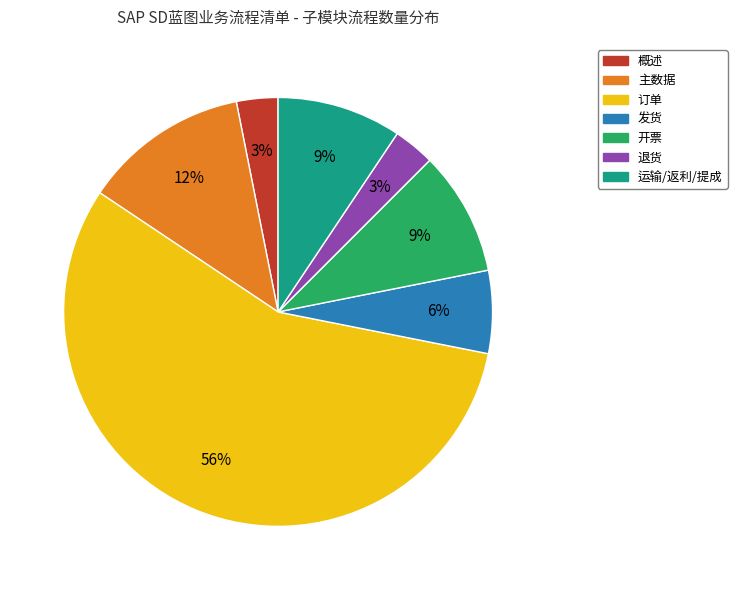

Which has a higher value, 发货 or 开票?

开票